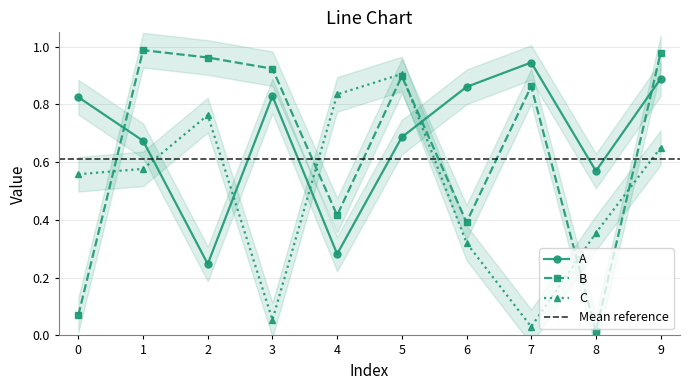

Which series has the largest range (max minus min)?

B